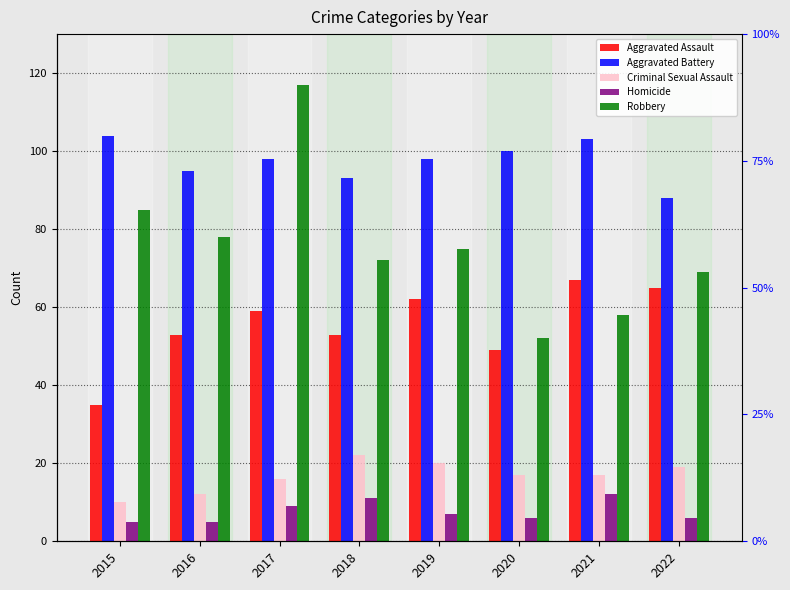

Reading right to left, what are all the values shown in this chart?

Aggravated Assault: 65	67	49	62	53	59	53	35
Aggravated Battery: 88	103	100	98	93	98	95	104
Criminal Sexual Assault: 19	17	17	20	22	16	12	10
Homicide: 6	12	6	7	11	9	5	5
Robbery: 69	58	52	75	72	117	78	85